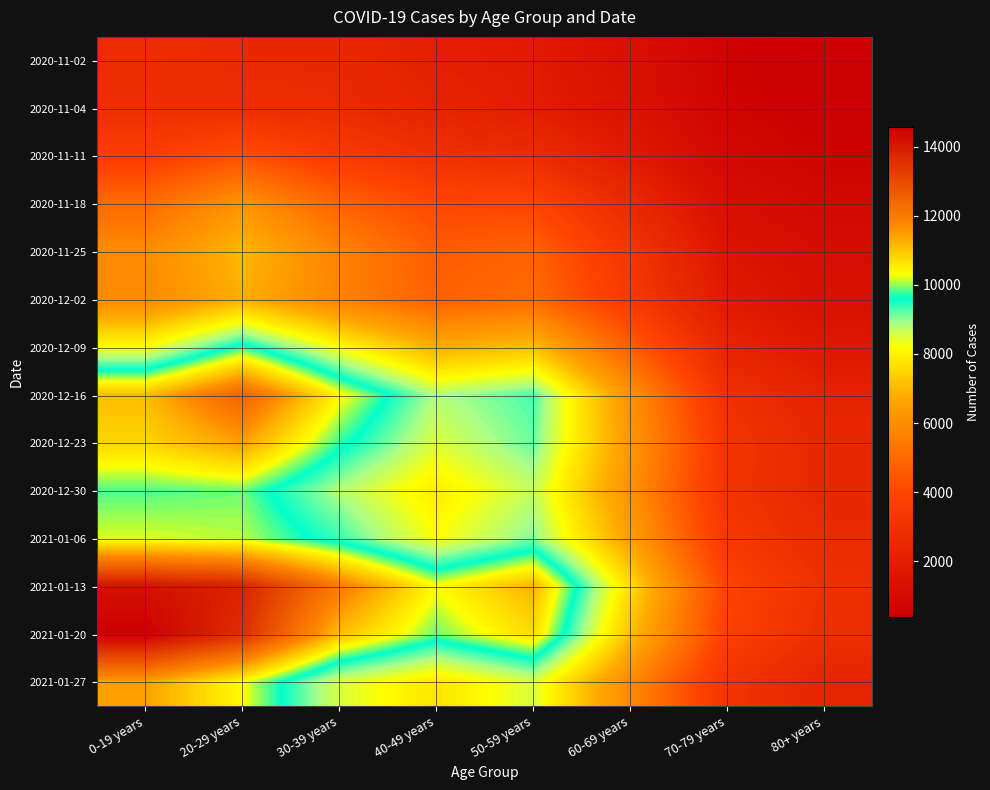

List the series in order of their peak value, lowest first.

2020-11-02, 2020-11-04, 2020-11-11, 2020-11-18, 2020-12-02, 2020-11-25, 2020-12-09, 2020-12-30, 2021-01-06, 2020-12-23, 2021-01-27, 2020-12-16, 2021-01-13, 2021-01-20